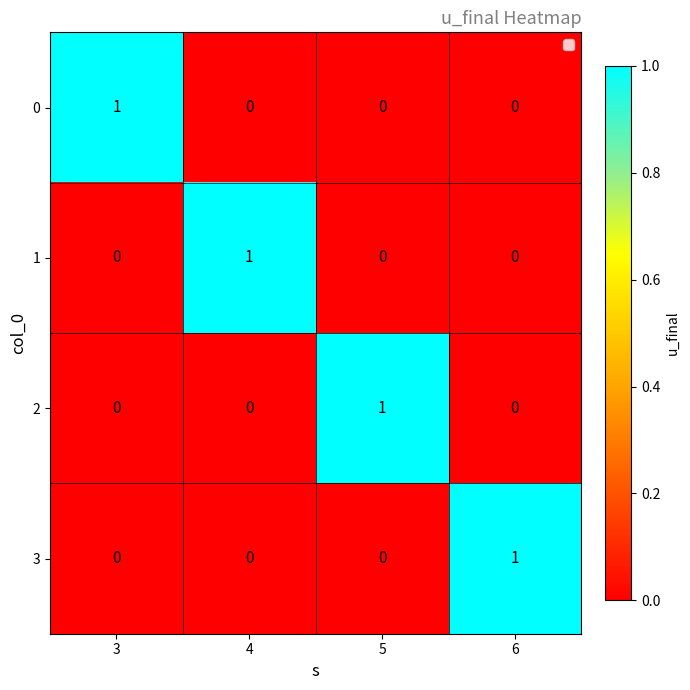

Is it true that 1 equals -1 at 5?

False